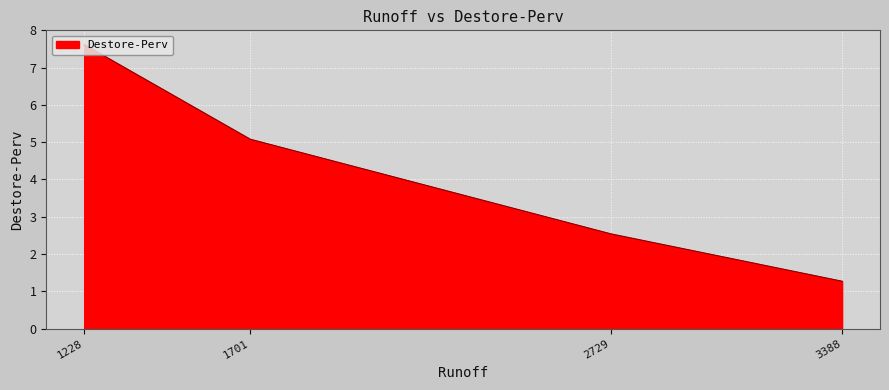

What is the average value?

4.1